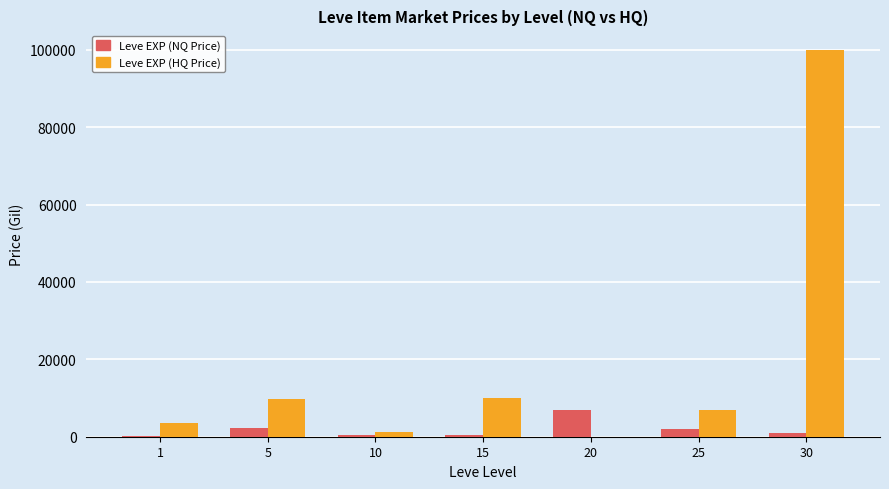

What is the maximum value for Leve EXP (HQ Price)?

100000.0